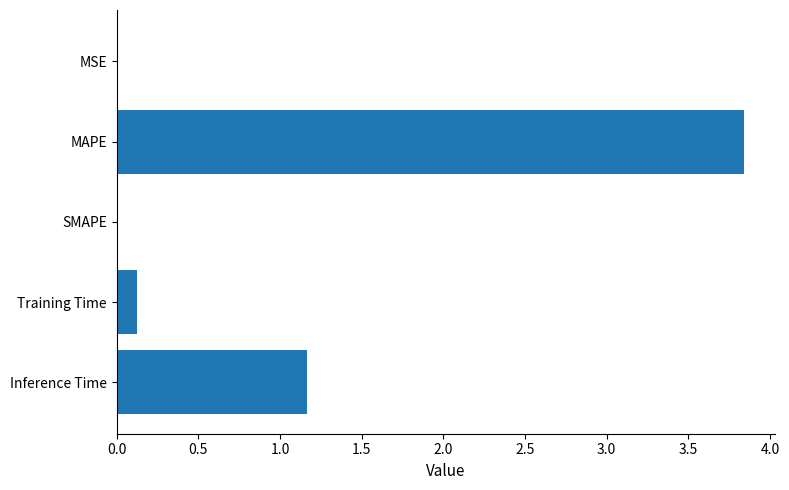

Are the bars horizontal?

Yes